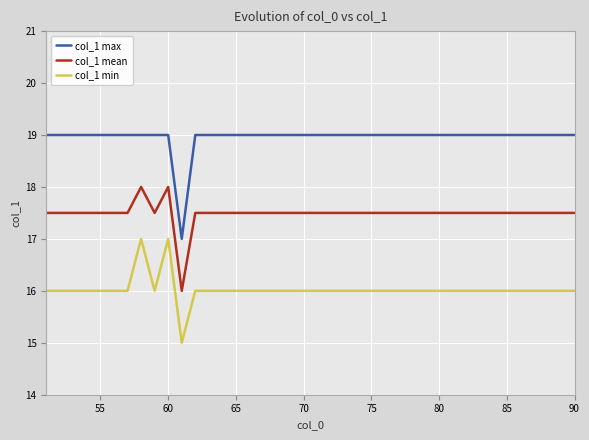

Rank the series by their maximum value, from lowest to highest.

col_1 min, col_1 mean, col_1 max